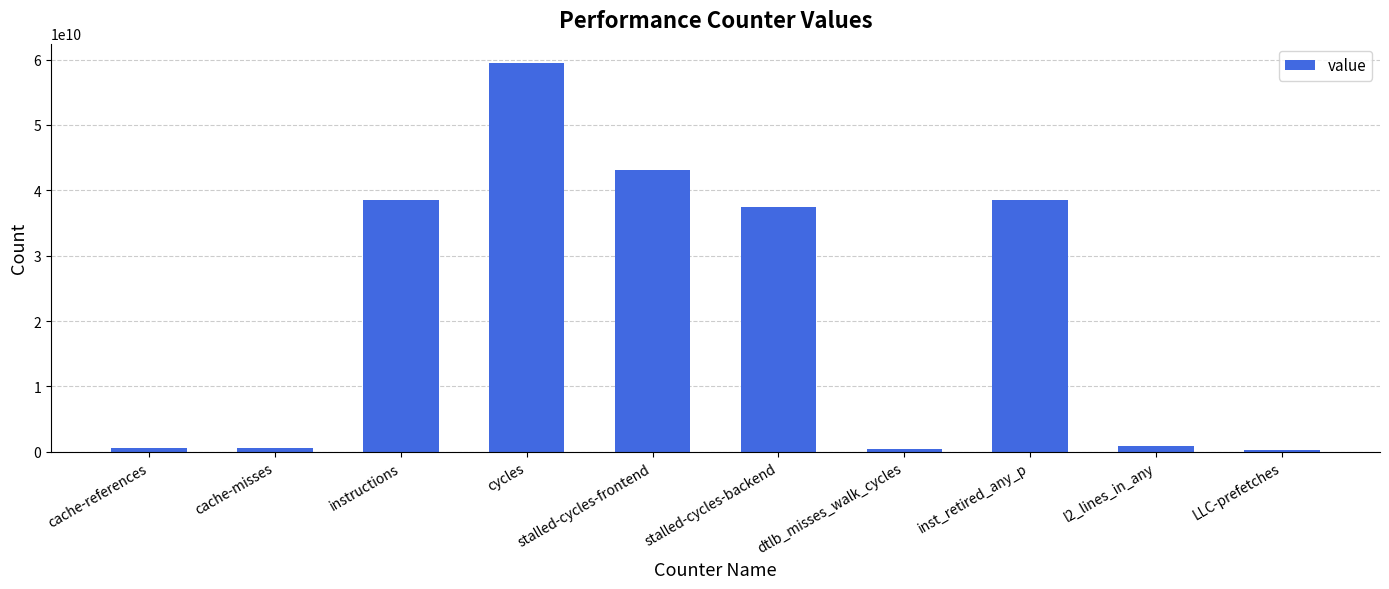

What is the label of the 6th bar from the right?

stalled-cycles-frontend